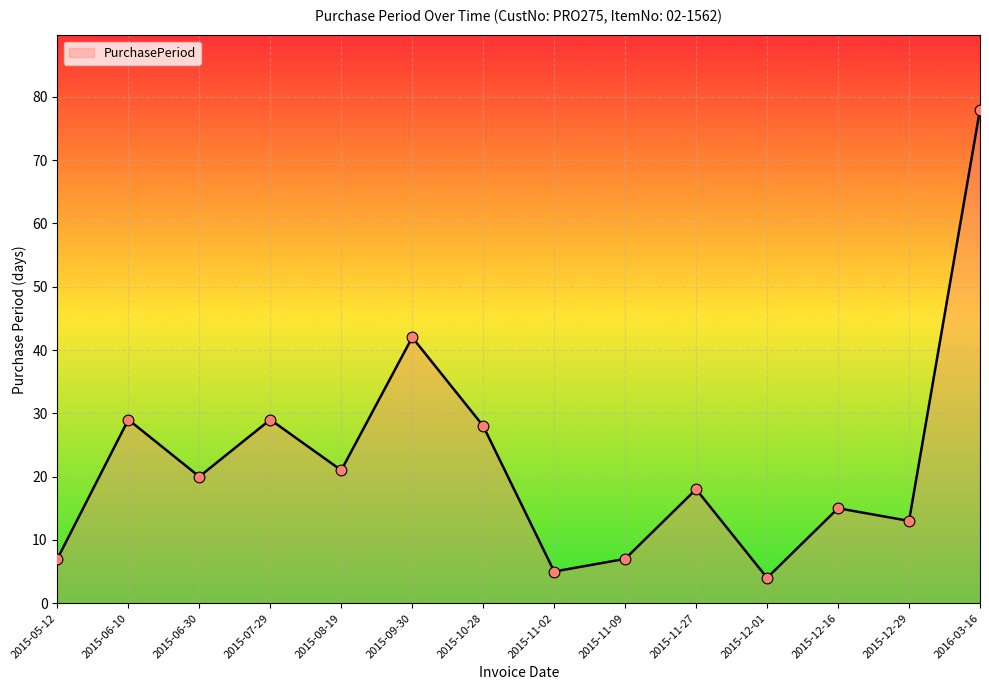

What is the change in value from 2015-06-30 to 2015-12-16?

-5